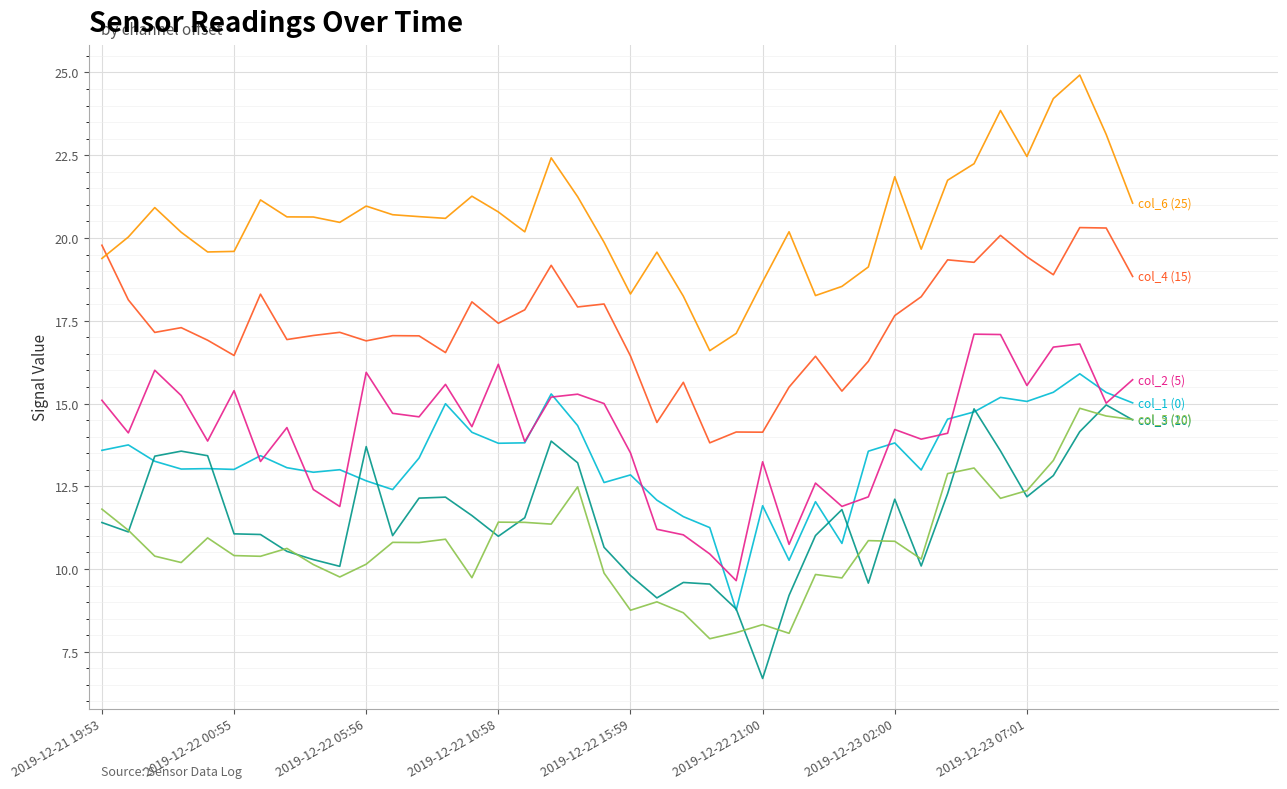

What is the smallest value displayed?

6.7